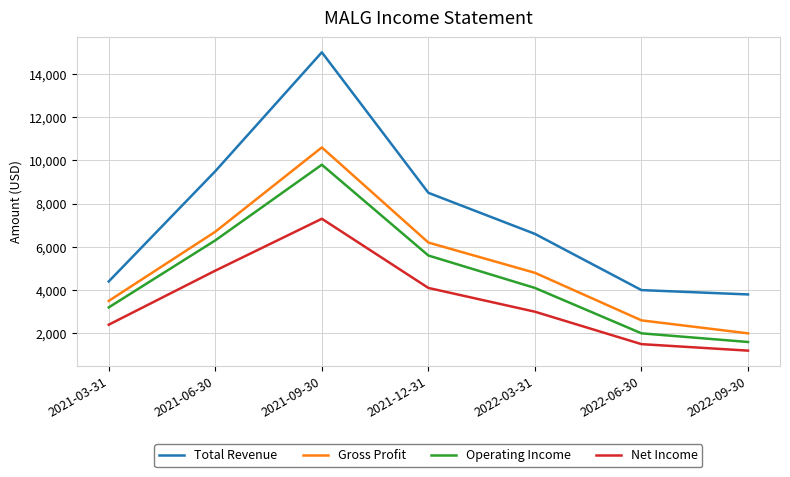

Rank the categories by Net Income value from lowest to highest.

2022-09-30, 2022-06-30, 2021-03-31, 2022-03-31, 2021-12-31, 2021-06-30, 2021-09-30